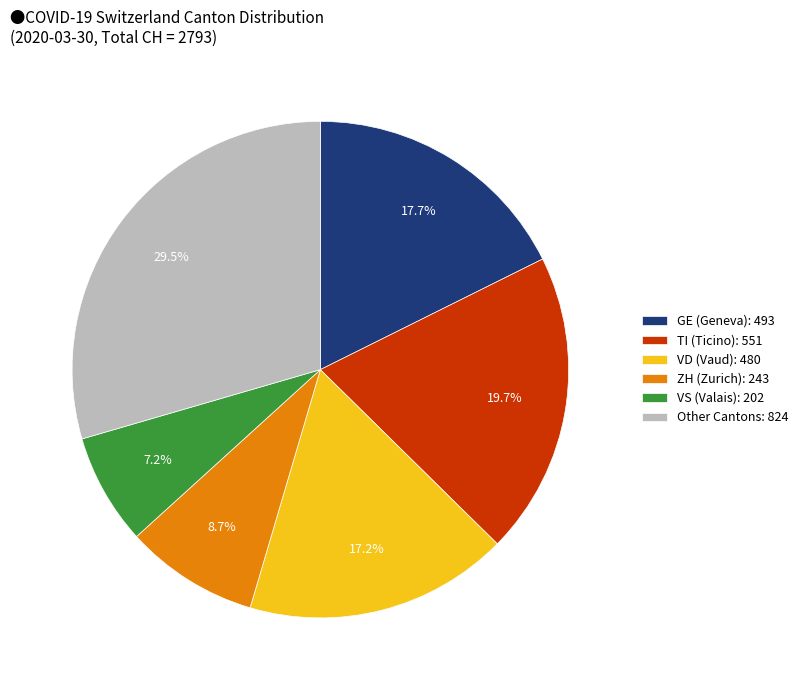

How many segments does this pie chart have?

6